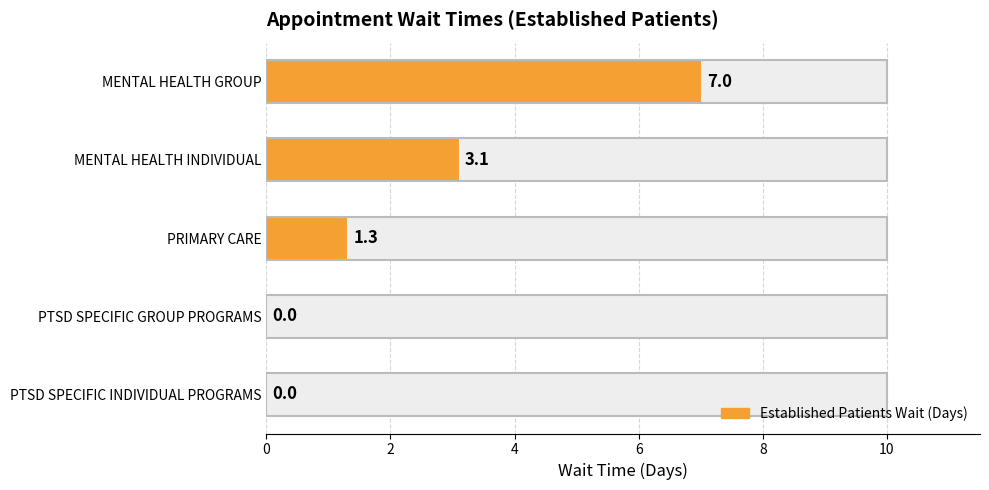

What is the difference between the maximum and second lowest values?

7.0